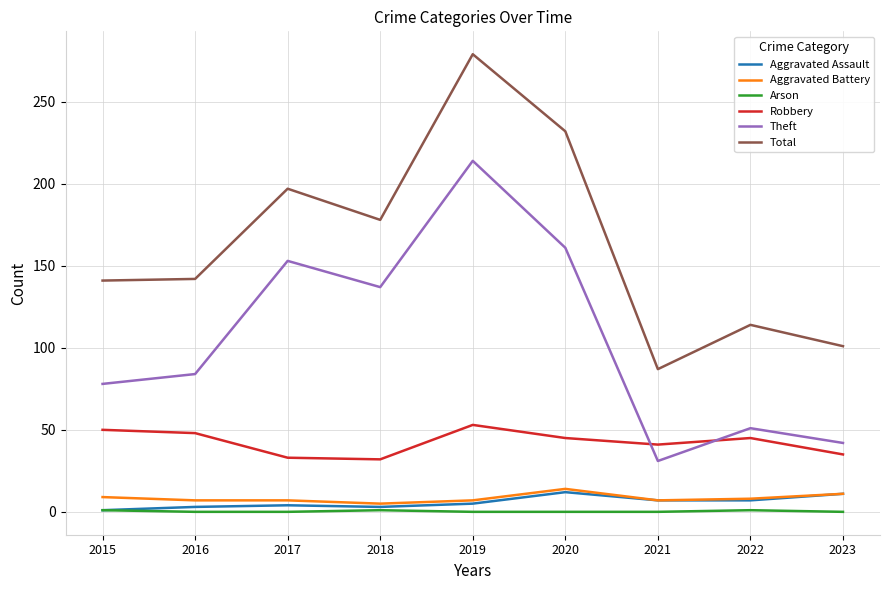

Is it true that Arson equals 1 at 2018?

True